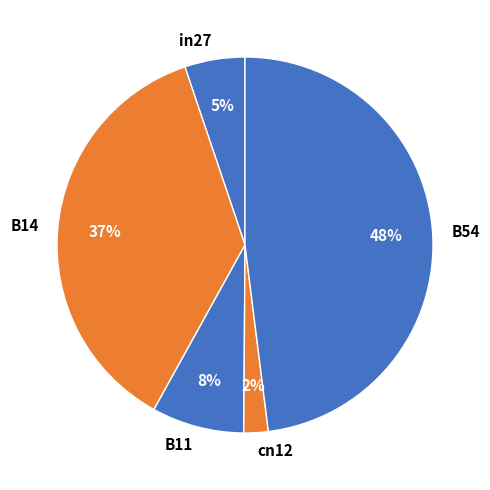

Rank the categories by value from lowest to highest.

cn12, in27, B11, B14, B54